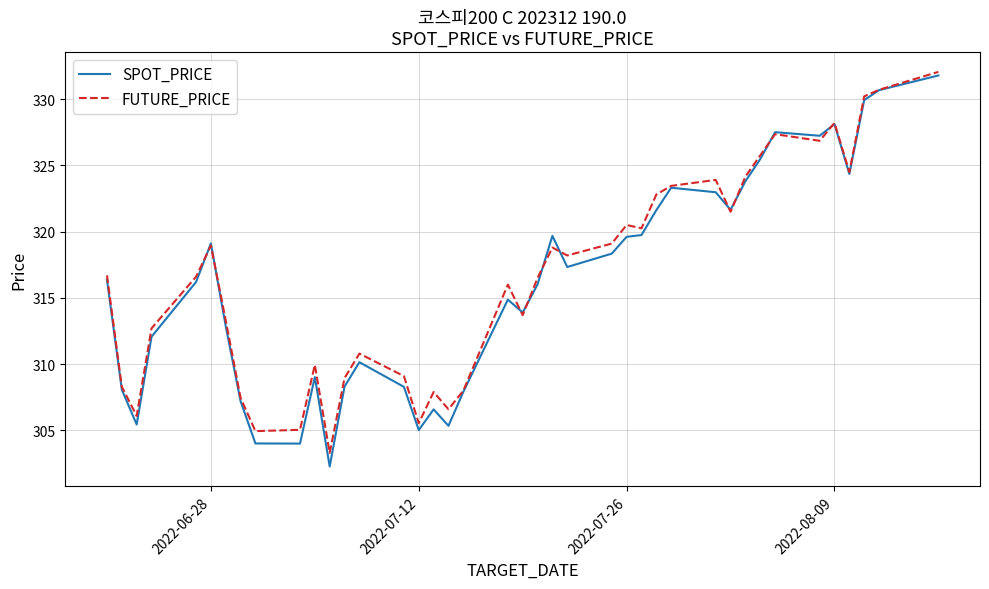

What is the minimum value for FUTURE_PRICE?

303.3